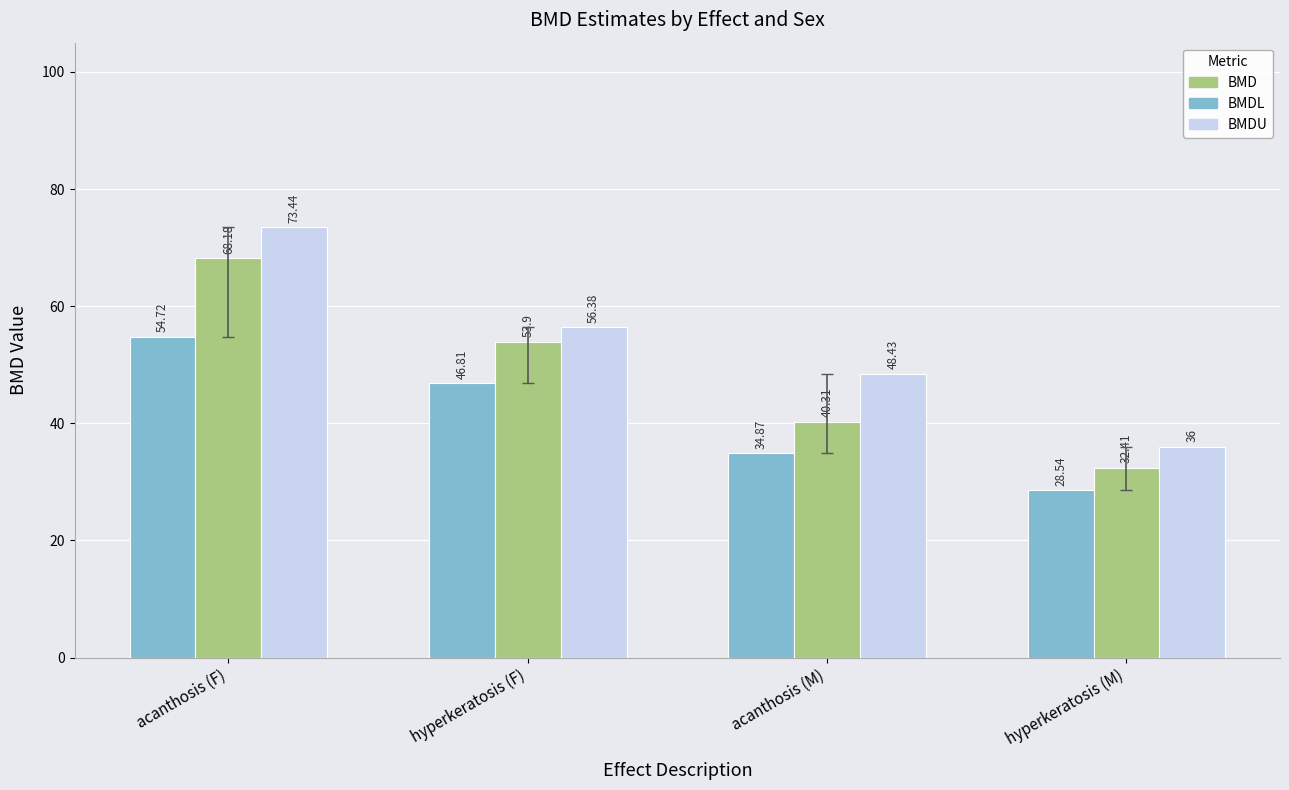

Reading right to left, what are all the values shown in this chart?

BMDL: 28.5	34.9	46.8	54.7
BMD: 32.4	40.3	53.9	68.2
BMDU: 36.0	48.4	56.4	73.4